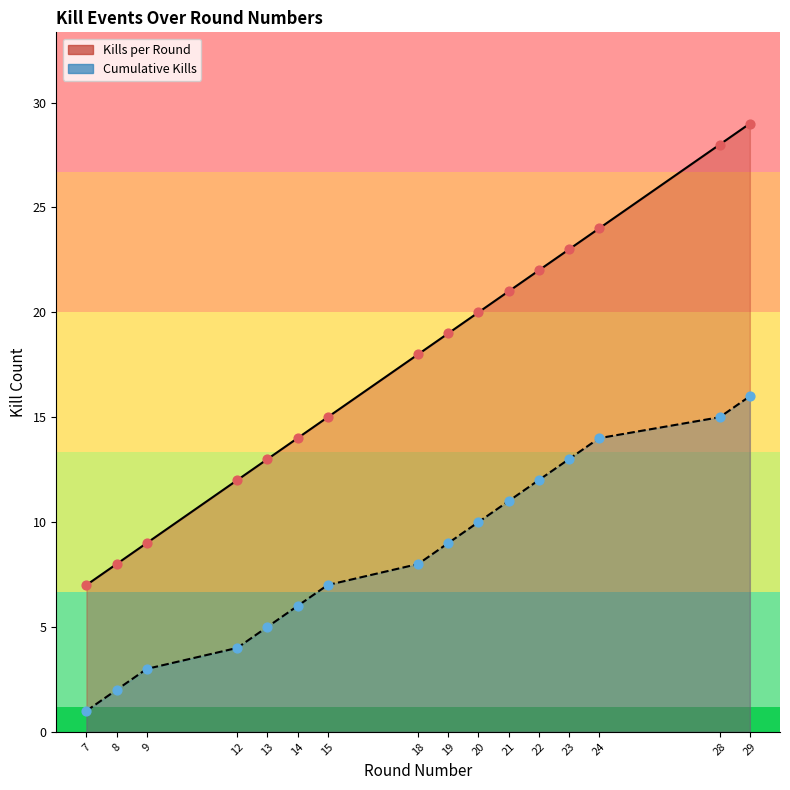

Which series reaches the minimum Y coordinate?

Cumulative Kills